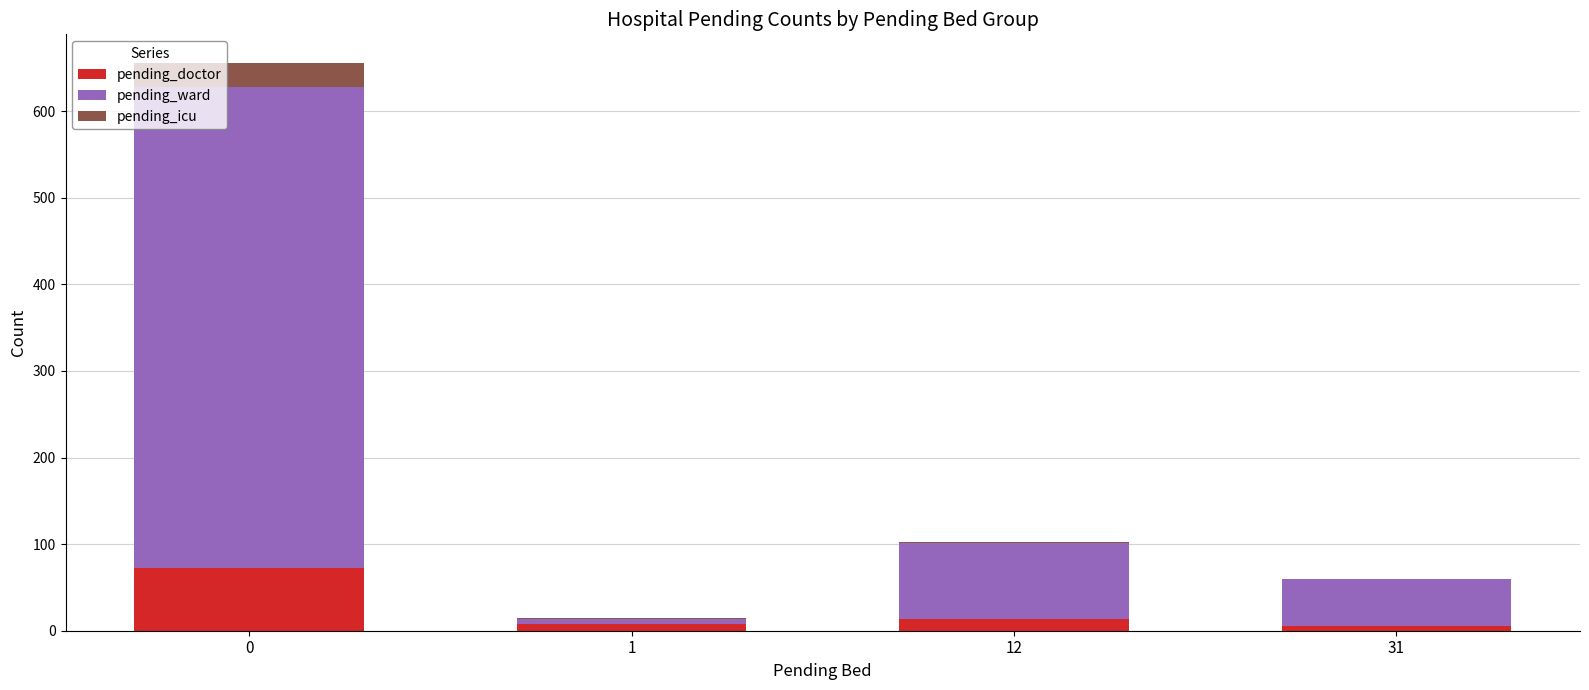

What is the maximum value for pending_doctor?

73